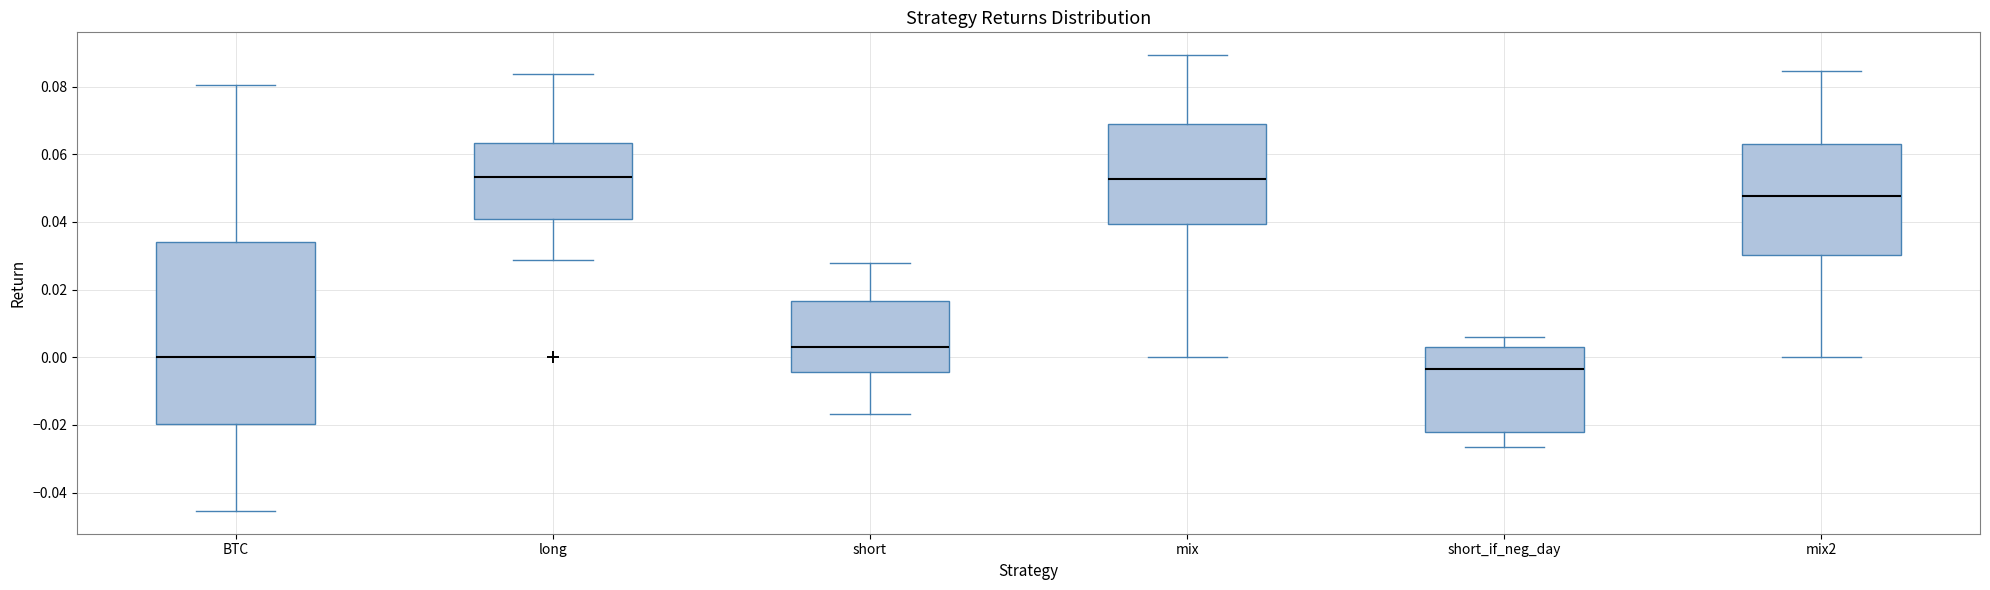

Which box is the tallest, from its lower edge to its upper edge?

BTC